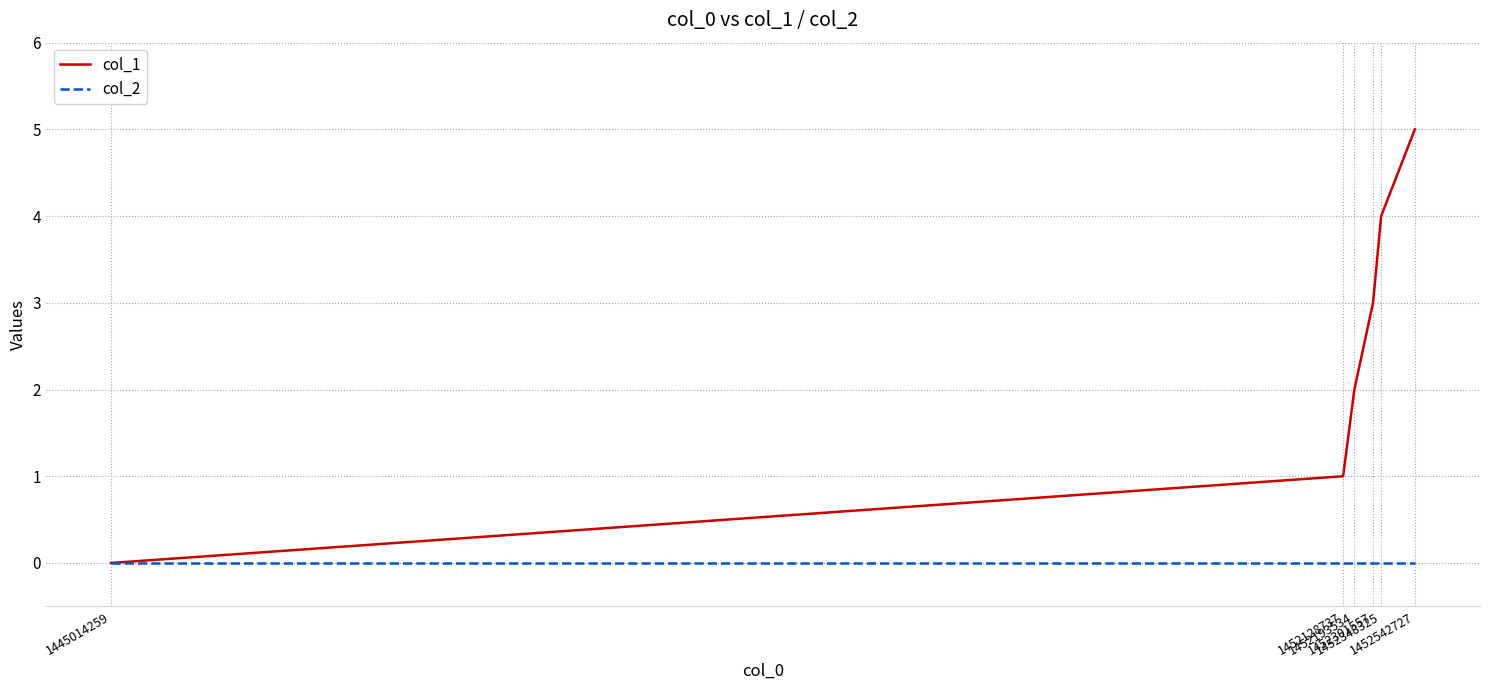

The col_2 series shows 0 at 1452128737. True or false?

True